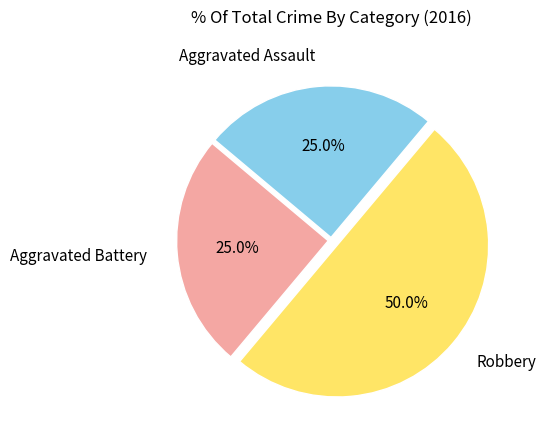

Is it true that Aggravated Assault is 30% of the pie?

False